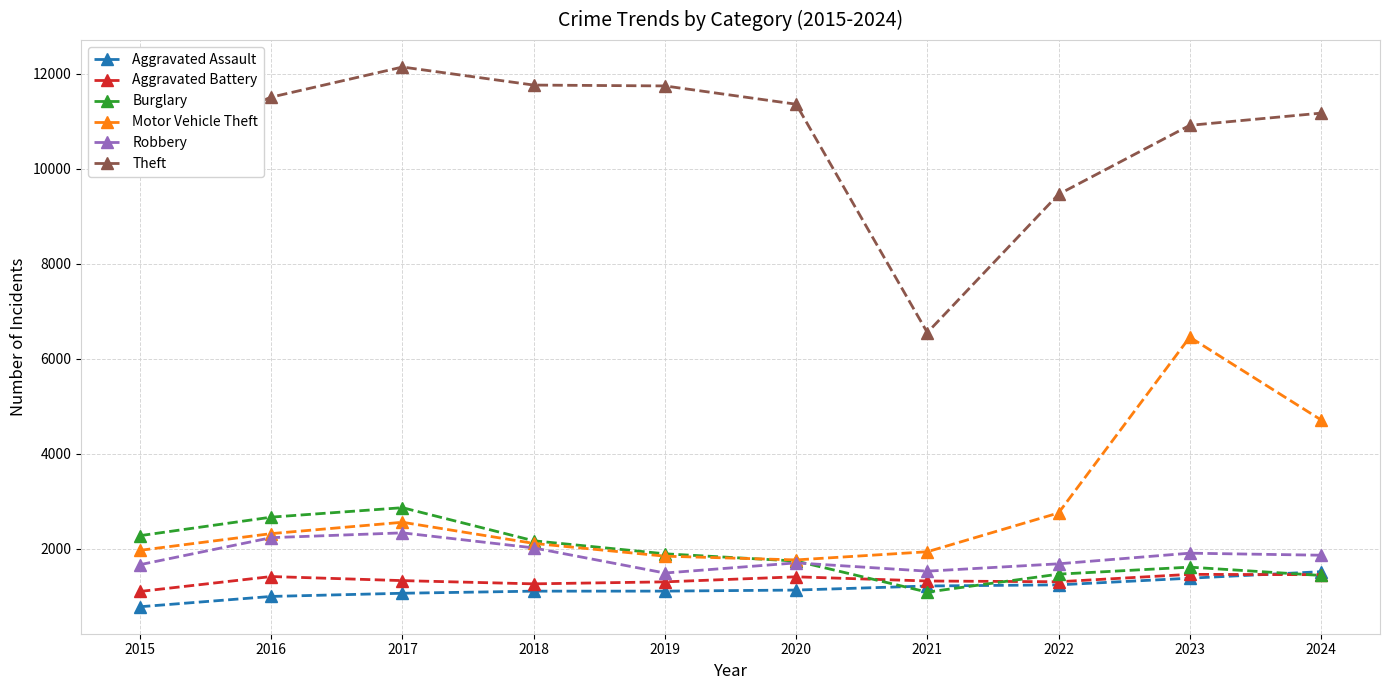

What is the difference between the highest and lowest values at 2015?

9640